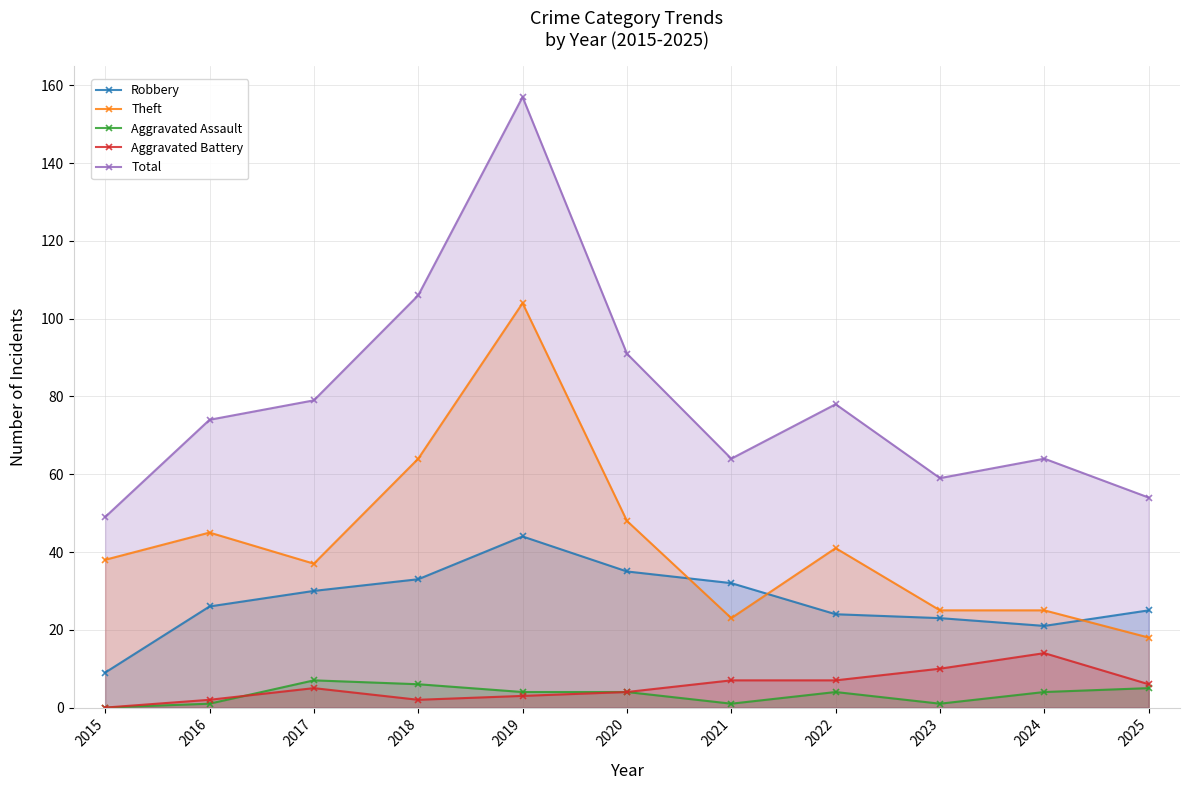

Where is the first local minimum for Robbery?

2024